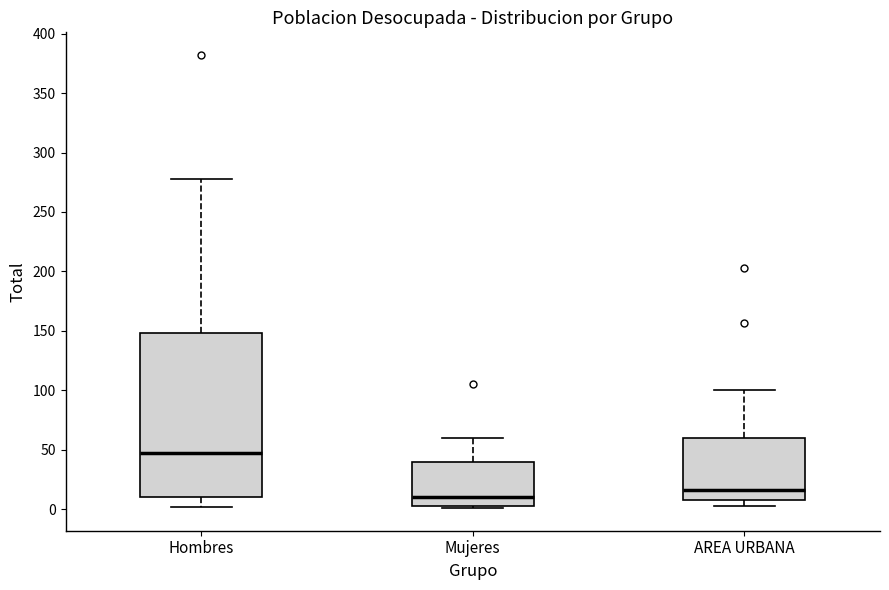

Reading left to right, transcribe this box plot: for each box, give where its median line is, the range the box spans, and where its two whiskers end, as read against the y-axis. The values are not printed on the chart, so give them approximately, as read against the axis.

Hombres: median 45, box 10 to 150, whiskers 0 to 280
Mujeres: median 10, box 5 to 40, whiskers 0 to 60
AREA URBANA: median 15, box 10 to 60, whiskers 5 to 100